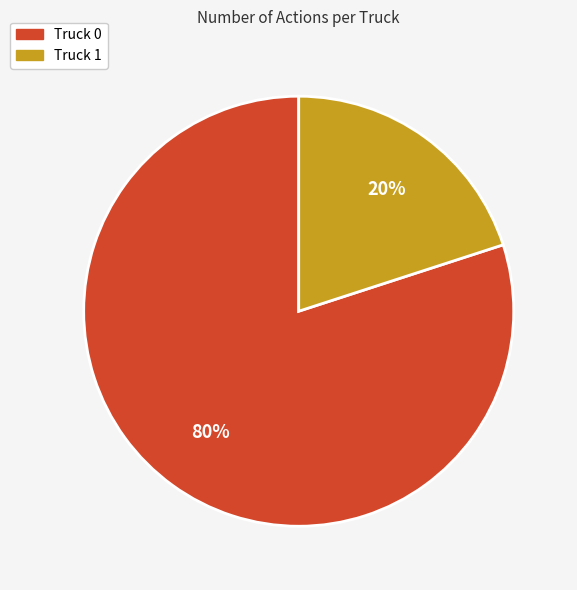

Is it true that Truck 0 is 80% of the pie?

True